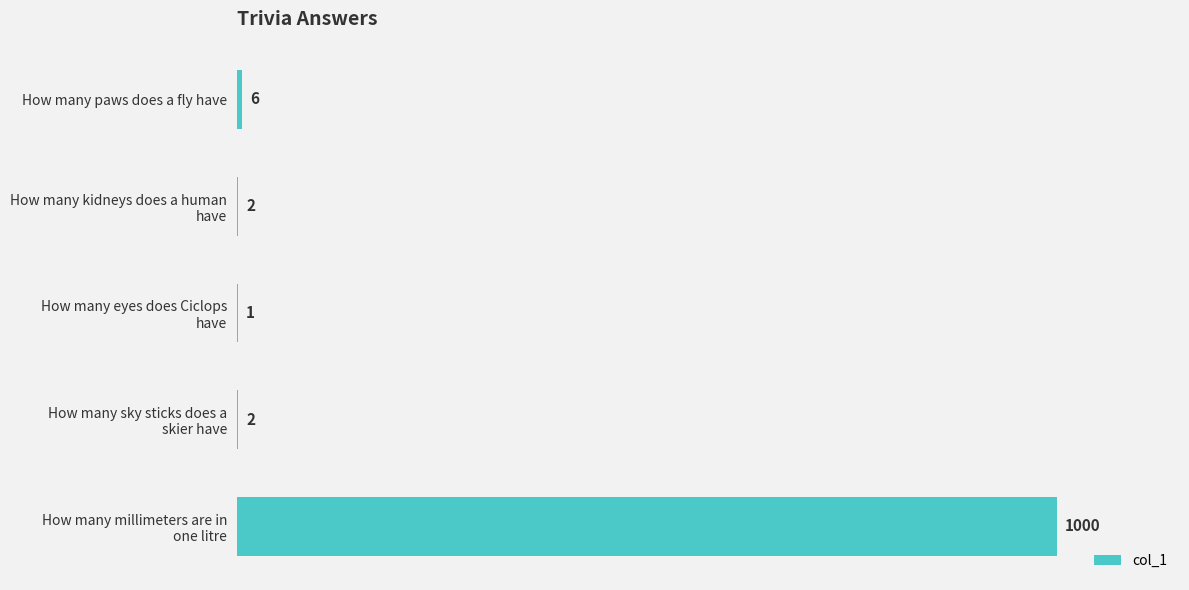

At which label is the value closest to 500?

How many paws does a fly have